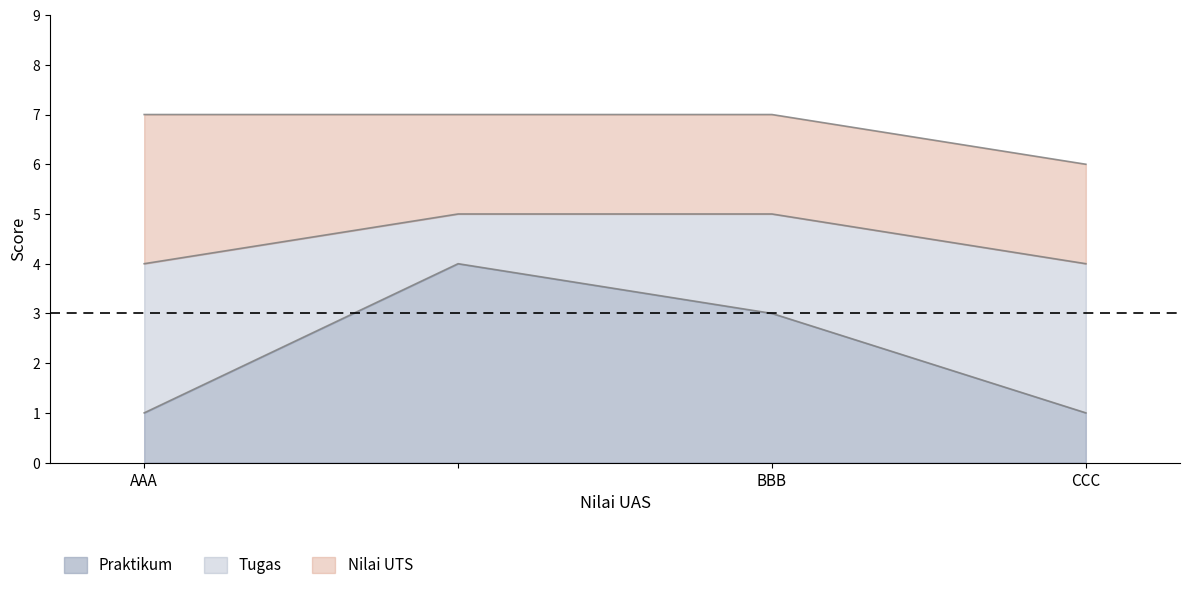

What is the approximate value of Nilai UTS at ?

2